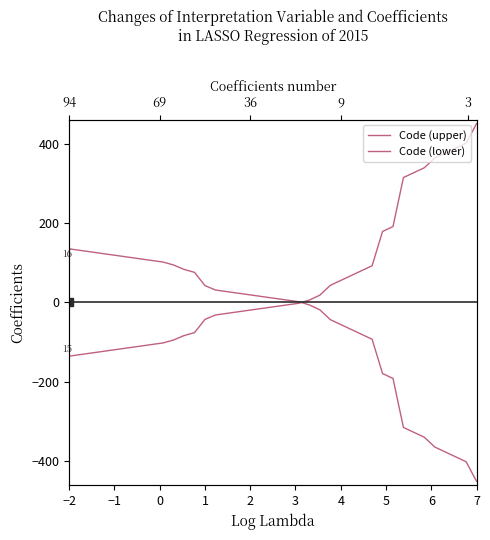

Is this an area chart (filled region under the line)?

No